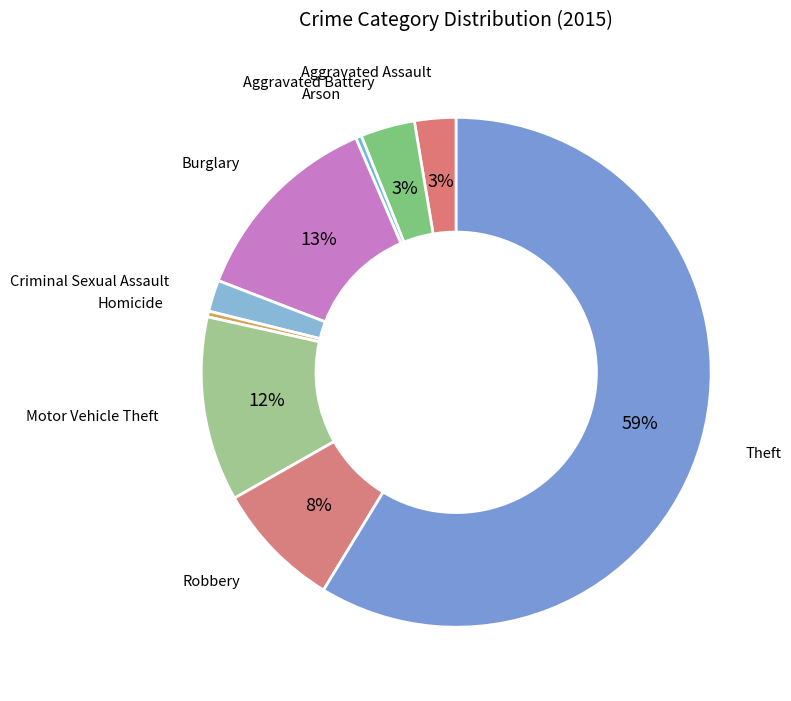

What is the ratio of the value at Burglary to the value at Motor Vehicle Theft?

1.1